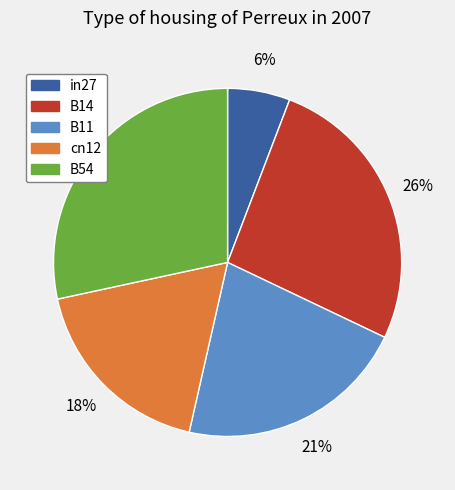

The B14 slice represents 13% of the pie. True or false?

False